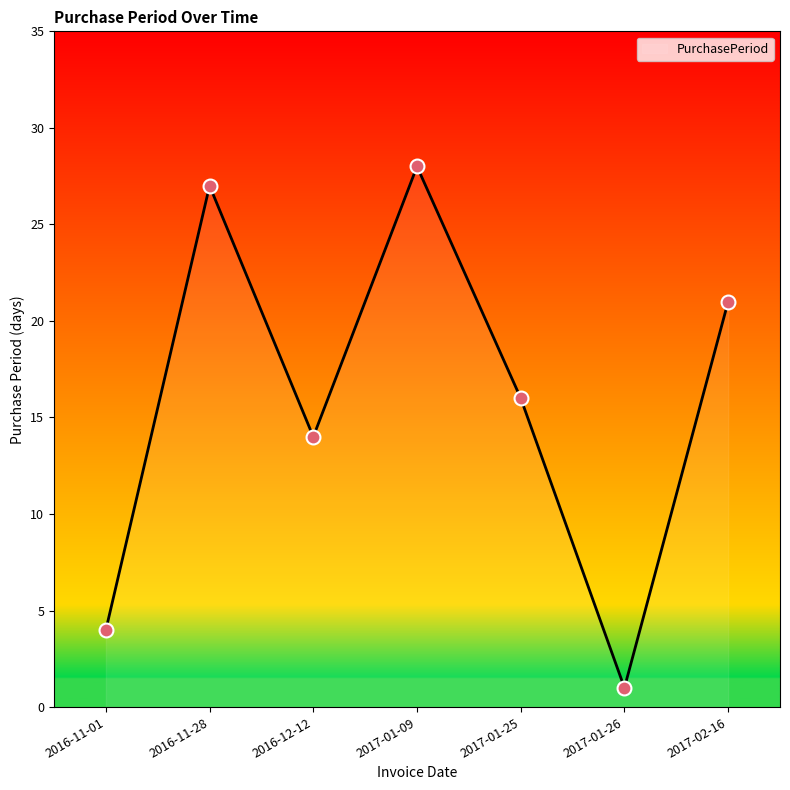

What is the ratio of the value at 2016-11-01 to the value at 2016-11-28?

0.1